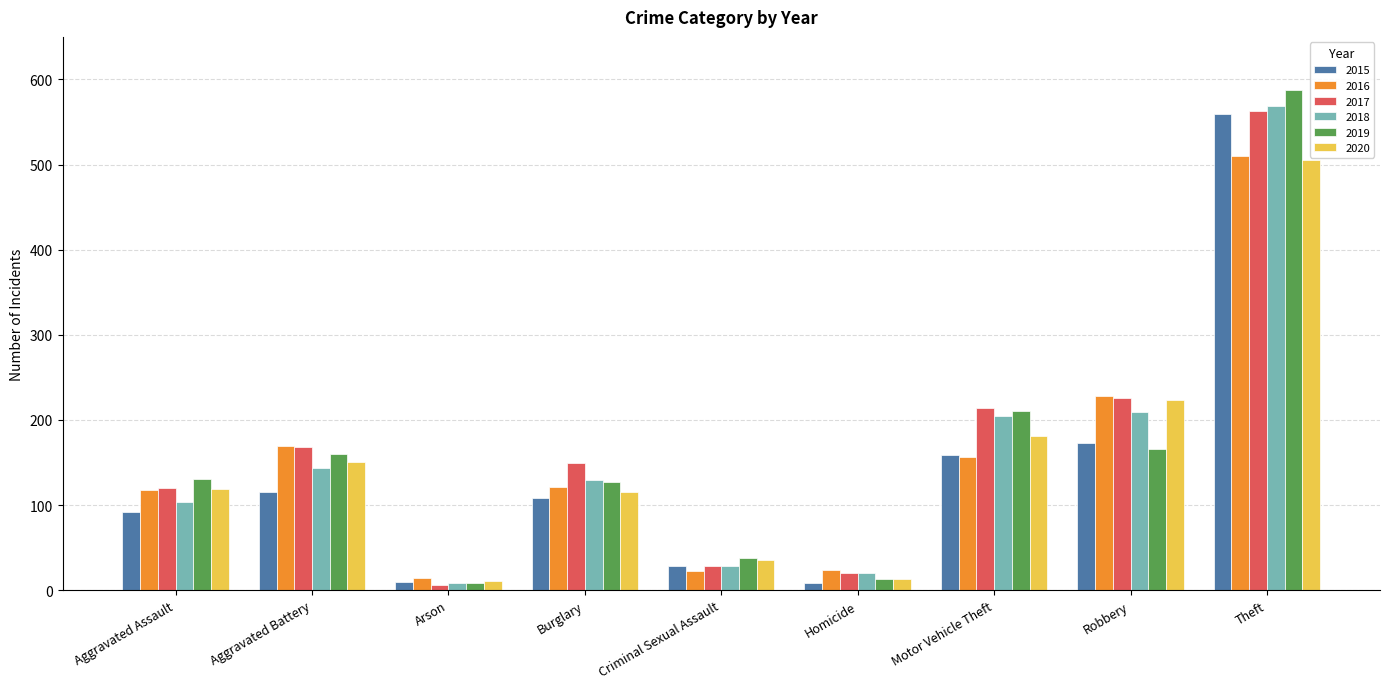

What is the difference between the second highest and second lowest values in the 2017 series?

206